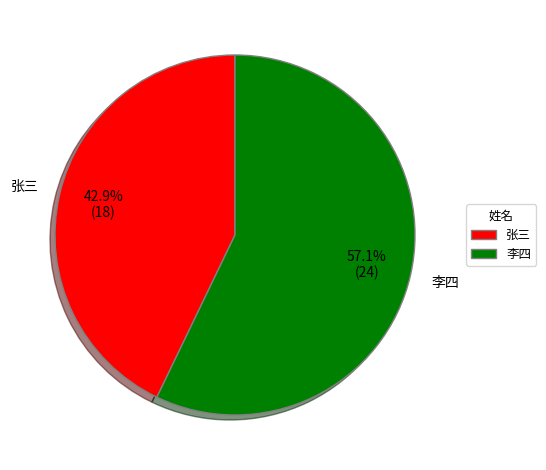

Rank the categories by value from lowest to highest.

张三, 李四